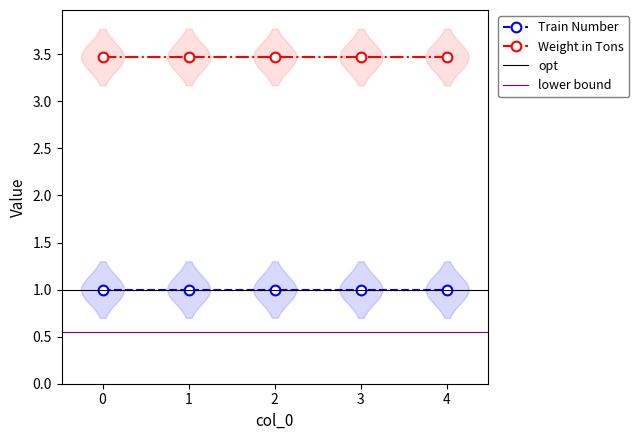

Rank the categories by Weight in Tons value from highest to lowest.

0, 1, 2, 3, 4